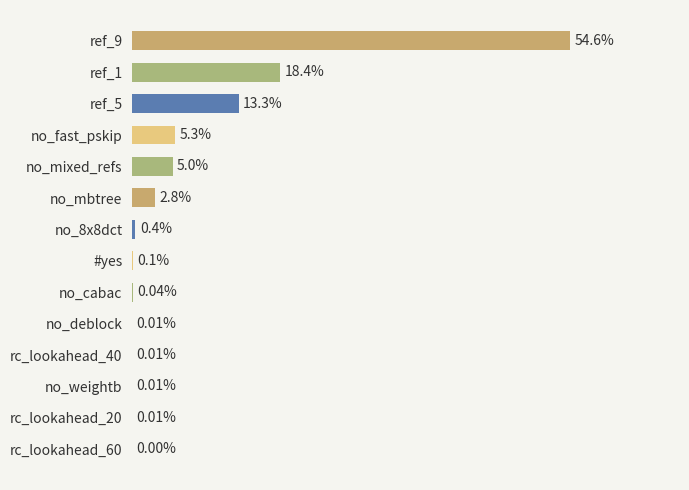

Does the chart contain stacked bars?

No